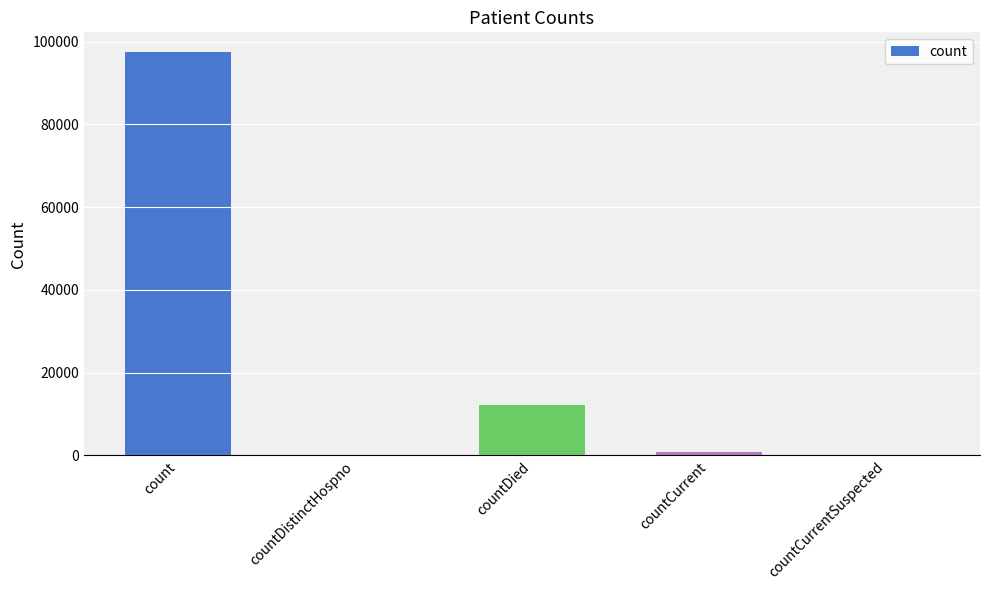

The value at count is 97365. True or false?

True